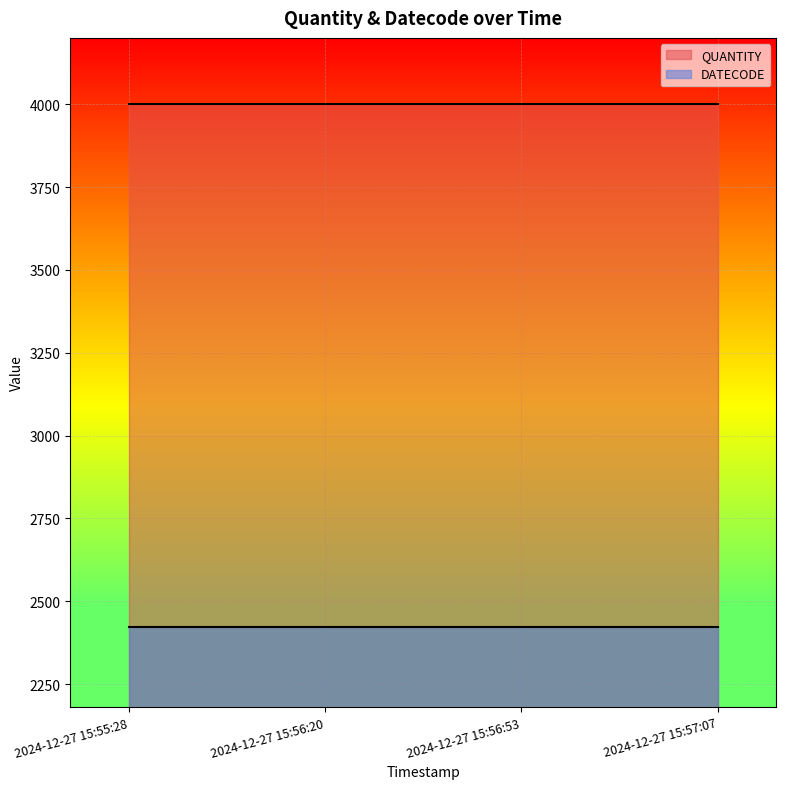

What is the value of the QUANTITY point at the 2nd from the left?

4000